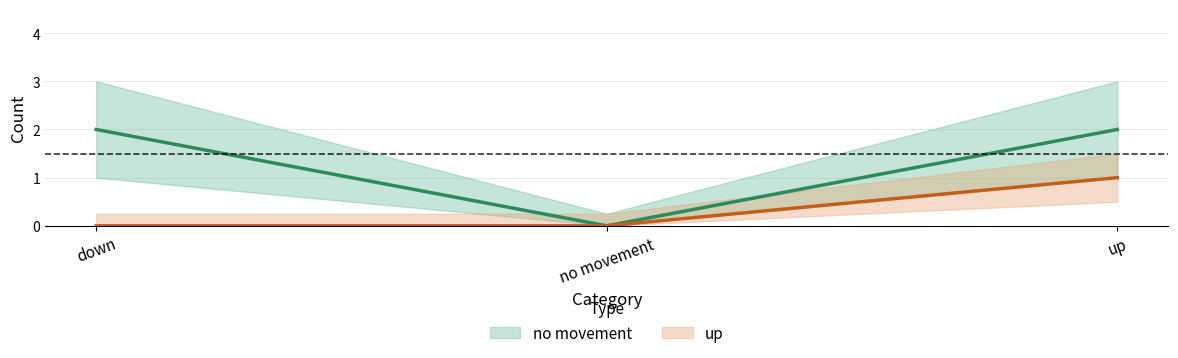

What is the average value of the no movement (center) series?

1